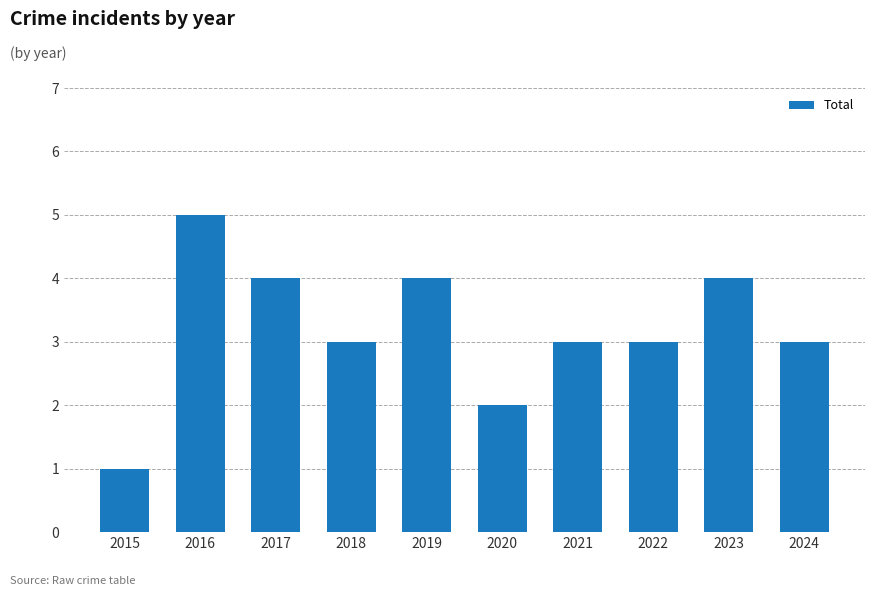

What is the maximum value shown in the chart?

5